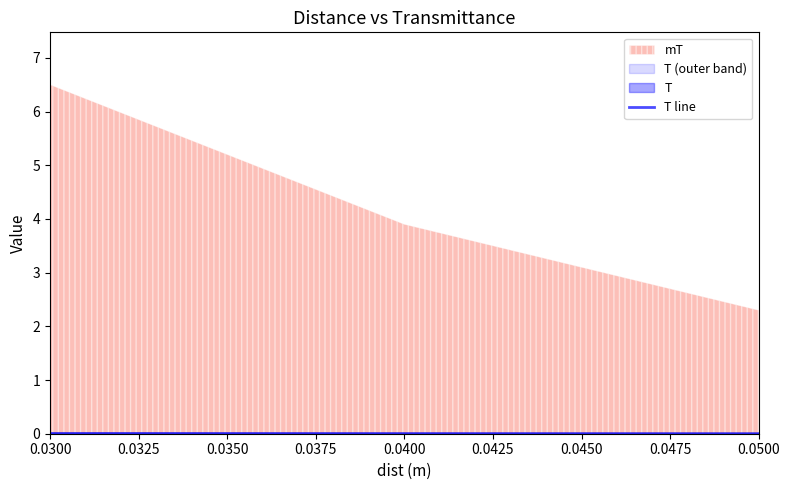

How many lines are shown in the chart?

1